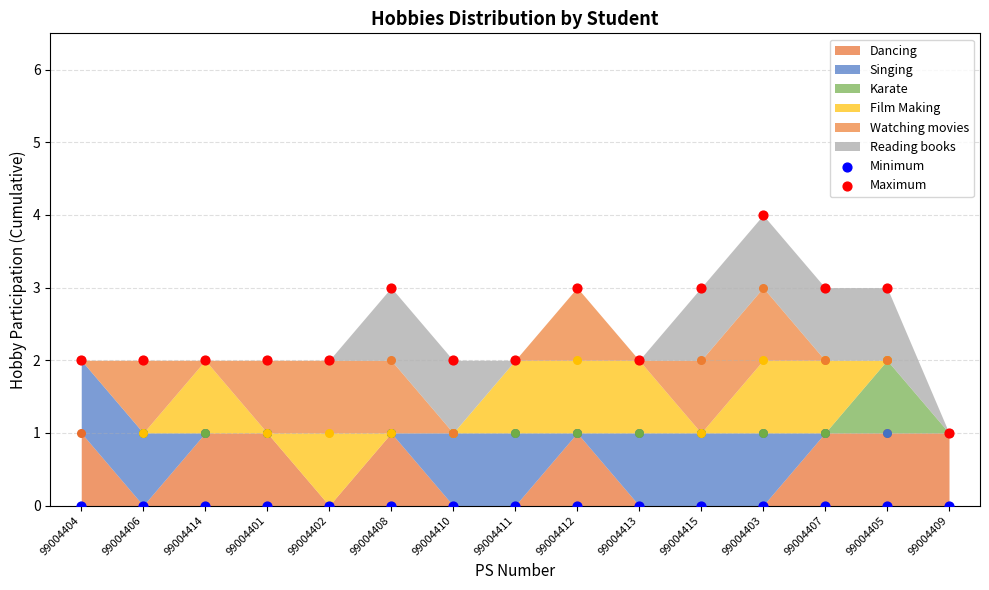

Is the value of Minimum at 99004413 greater than the value of Maximum at 99004410?

No